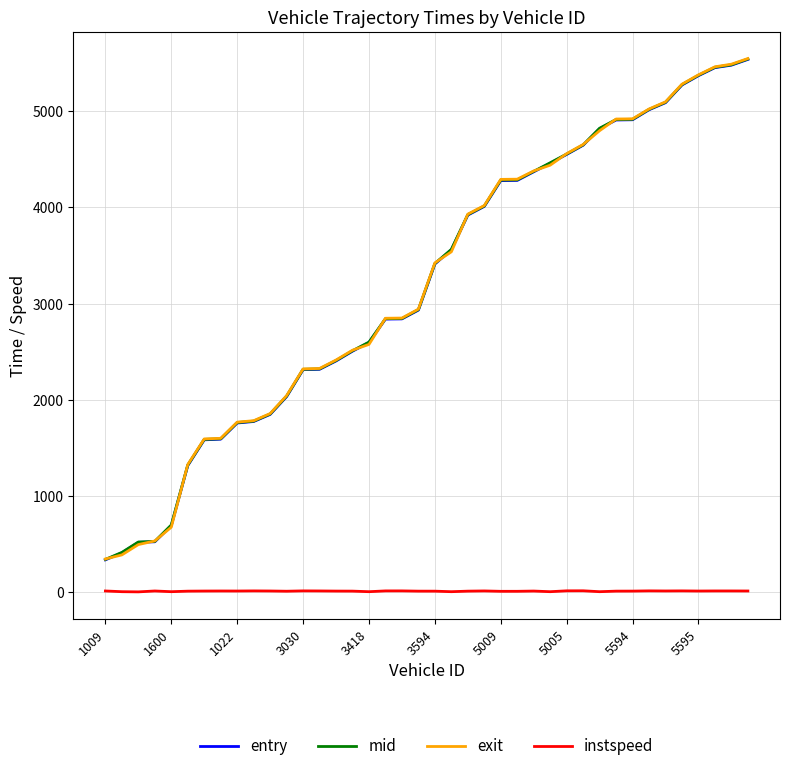

True or false: instspeed and mid cross at least once.

False